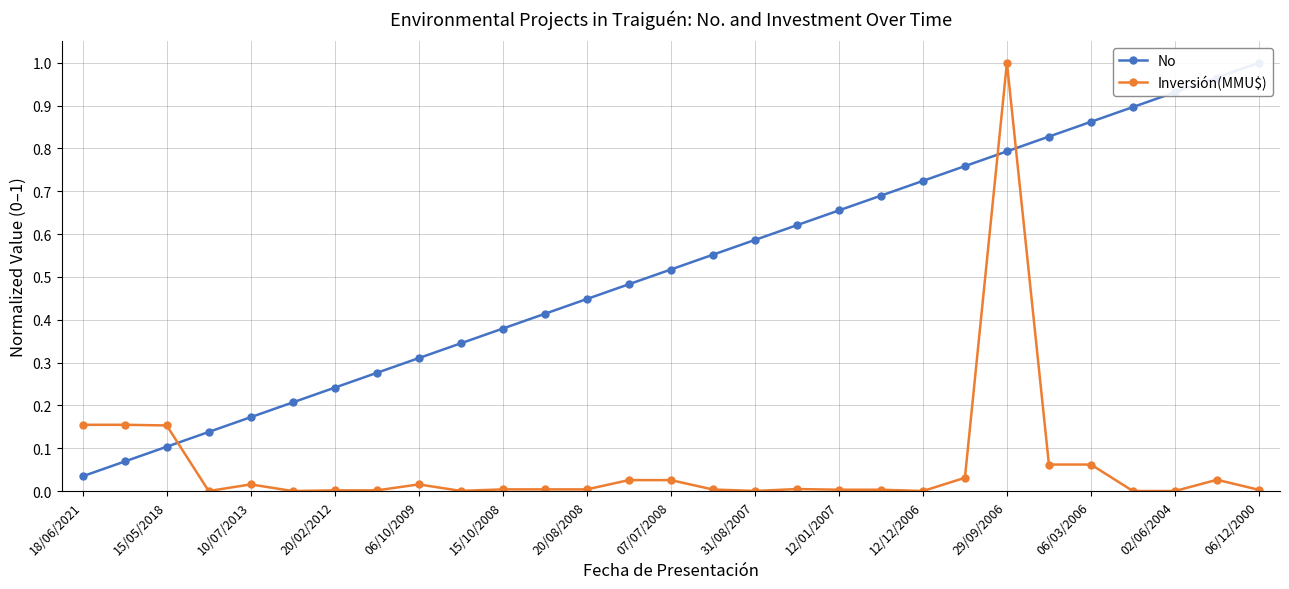

The No series shows 1.0 at 06/12/2000. True or false?

True